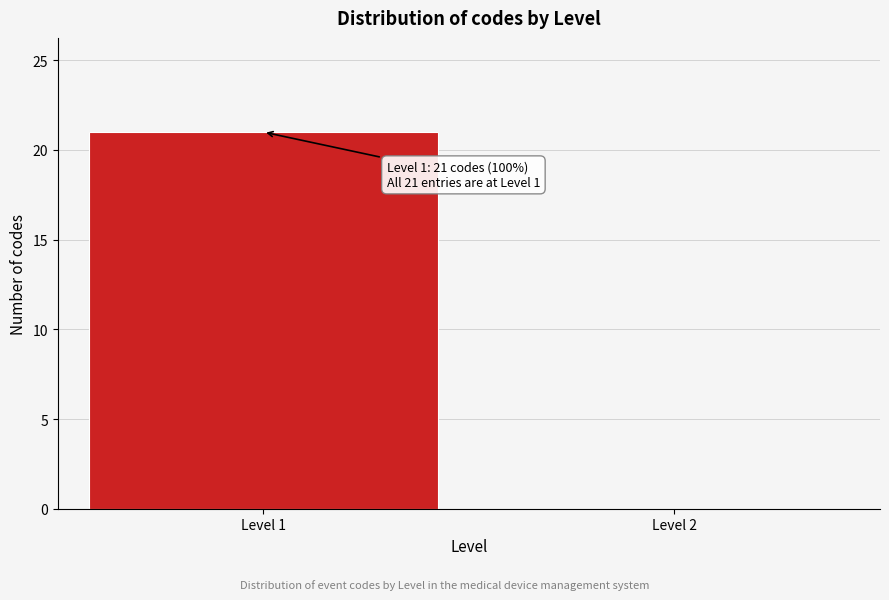

Reading left to right, extract all data points from this chart.

Level 1=21	Level 2=0